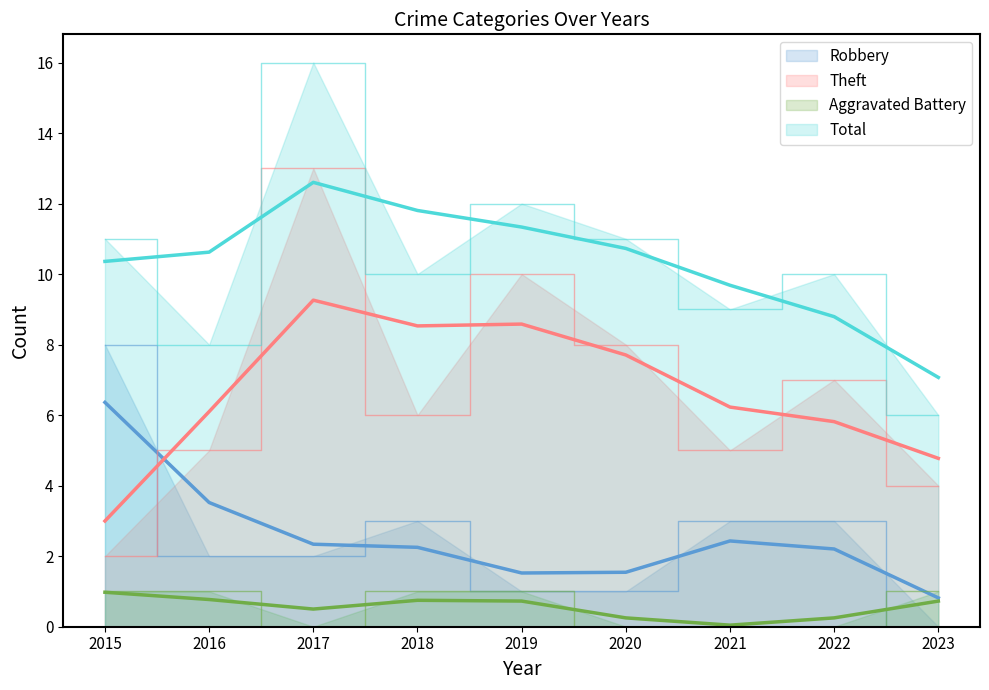

What is the difference between the maximum and minimum values in the Total series?

10